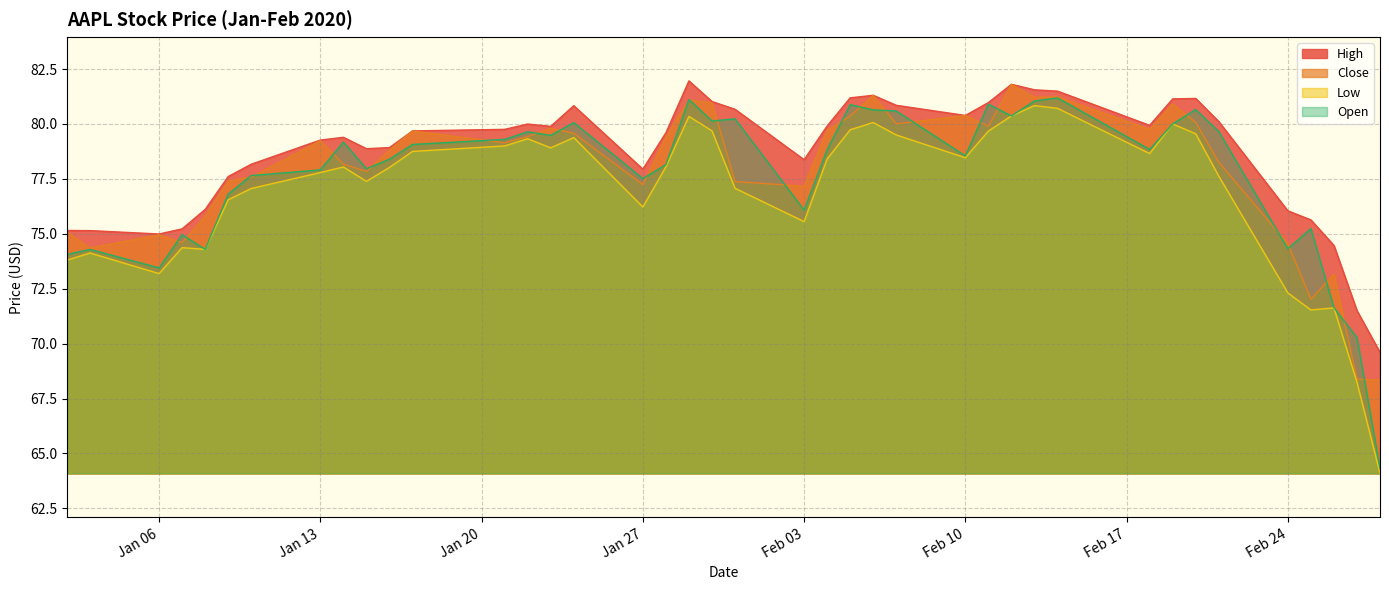

The Open series shows 18.6 at Jan 27. True or false?

False